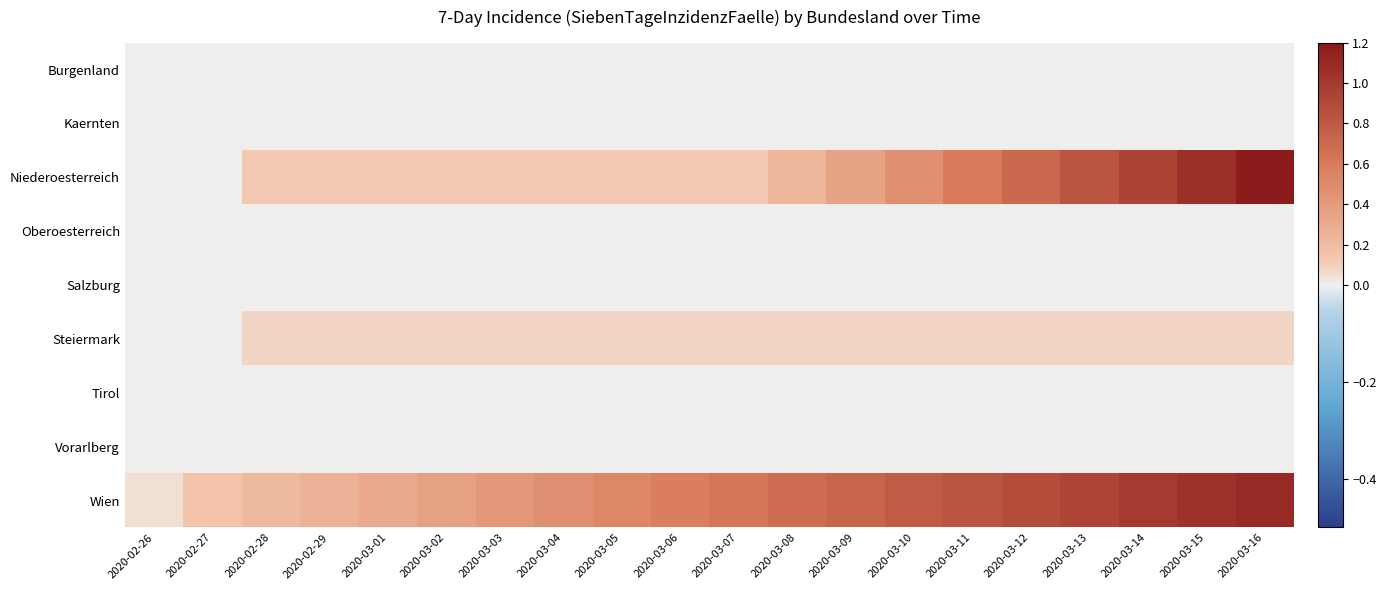

What is the spread (max minus min) of values at 2020-02-29?

0.3